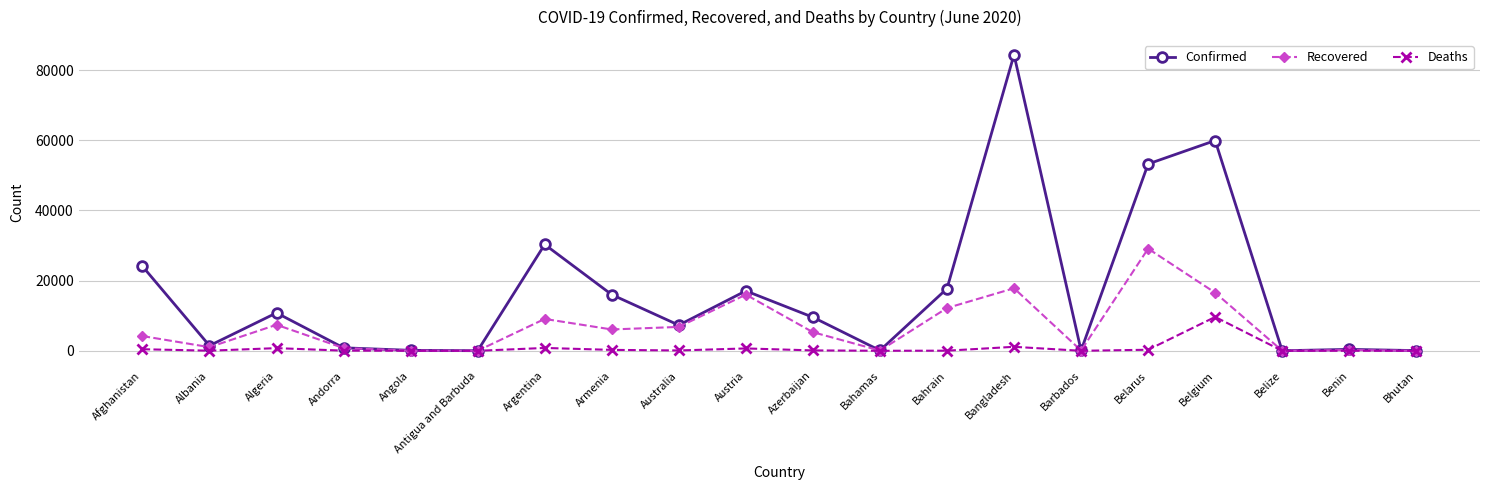

What is the total value across all series at Barbados?

186